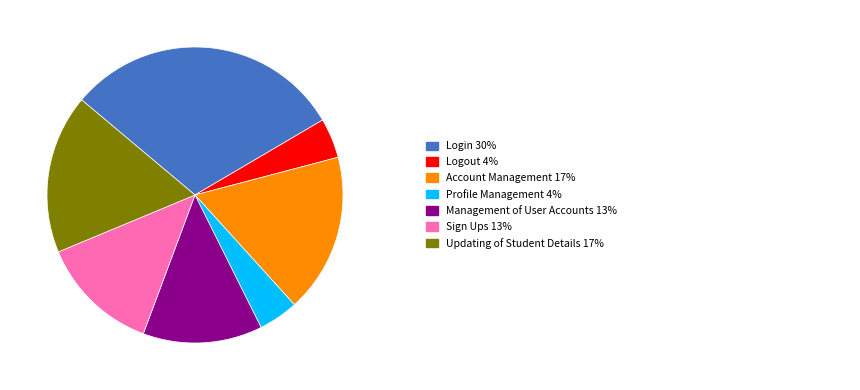

Is there any slice that represents more than half of the pie?

No